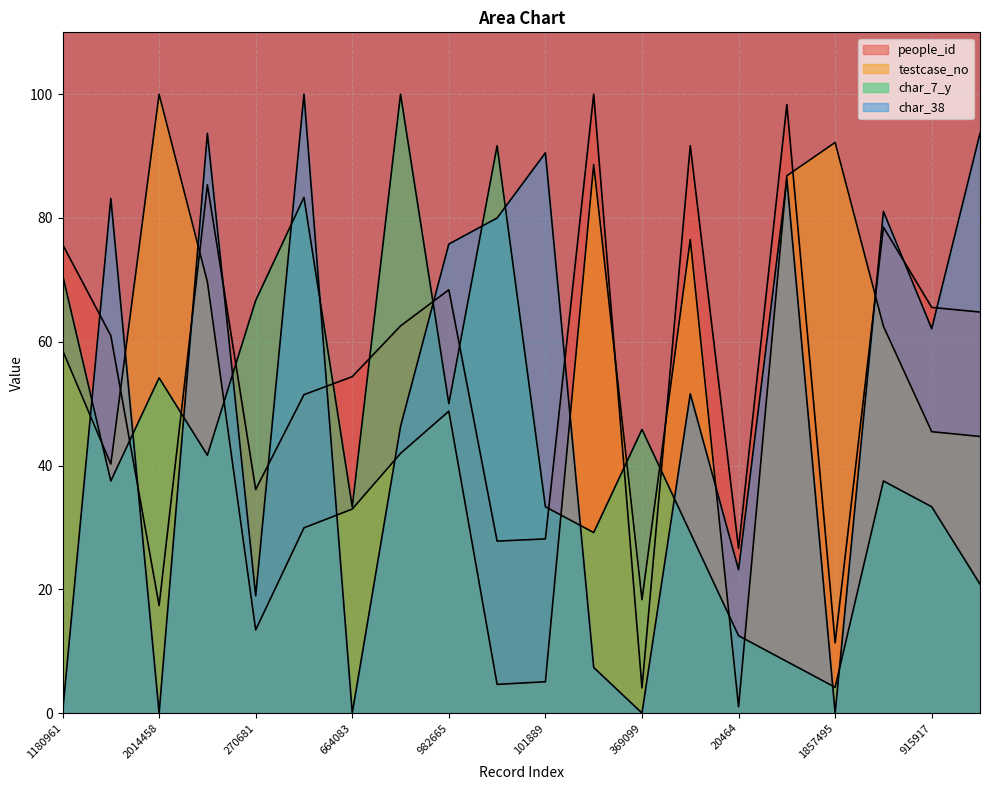

Between which two adjacent categories do char_38 and char_7_y first intersect?

1180961 and 810443